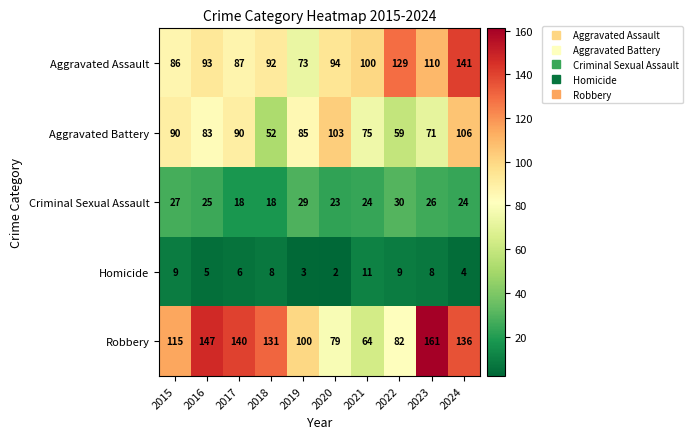

Which category has the highest value across all series?

2023